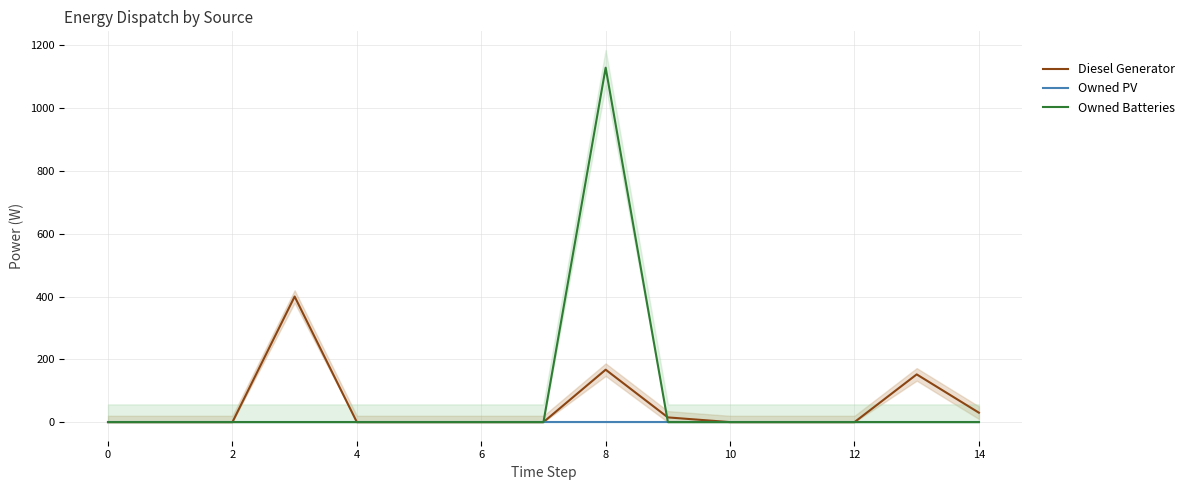

Which has a higher value, 14 or 13?

13